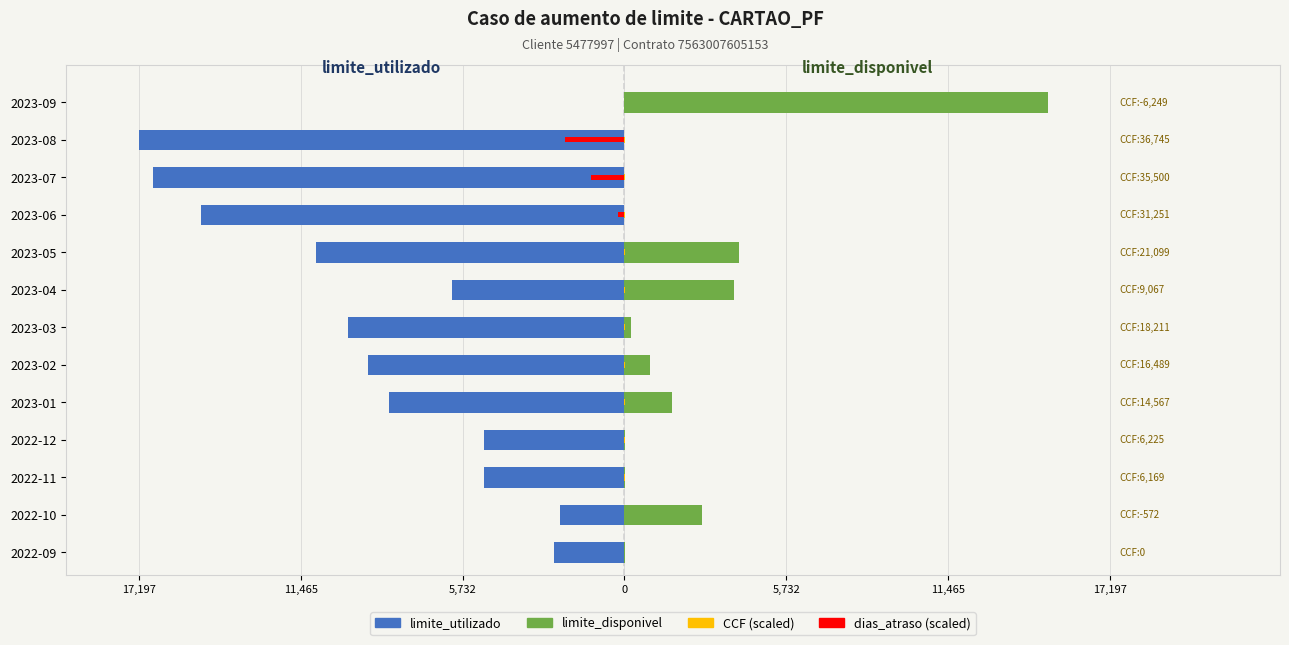

Is it true that limite_utilizado equals 0.7 at 2023-04?

False